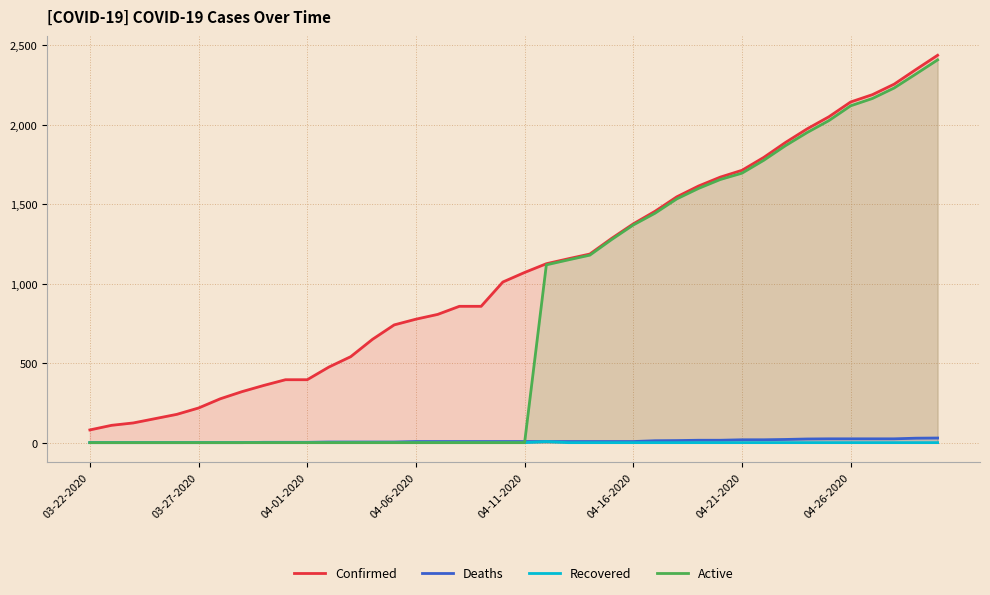

What is the sum of the Deaths values at 9 and 24?

9